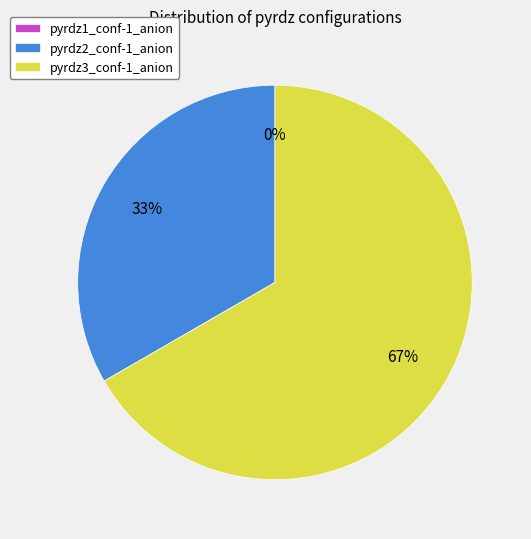

Rank the categories by value from highest to lowest.

pyrdz3_conf-1_anion, pyrdz2_conf-1_anion, pyrdz1_conf-1_anion